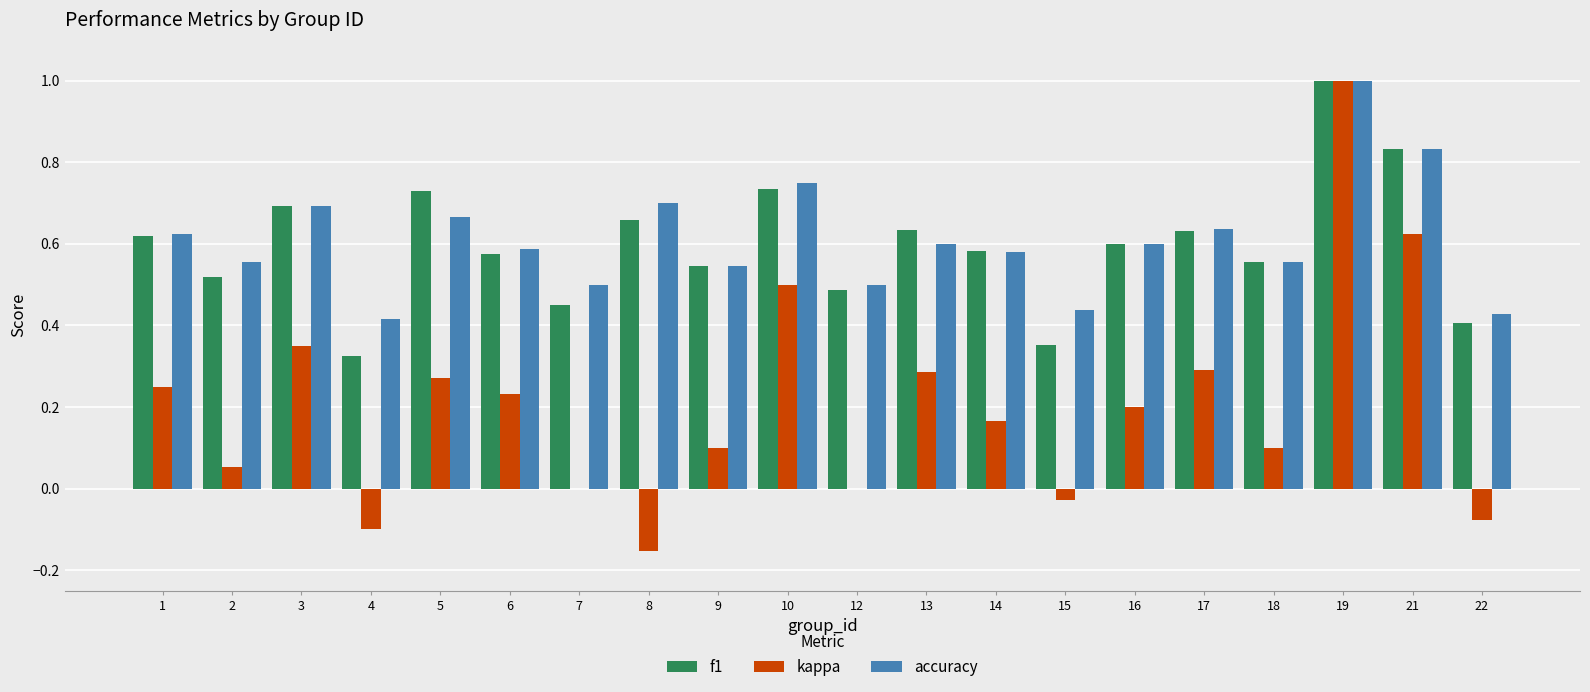

What is the total value across all series at 10?

2.0